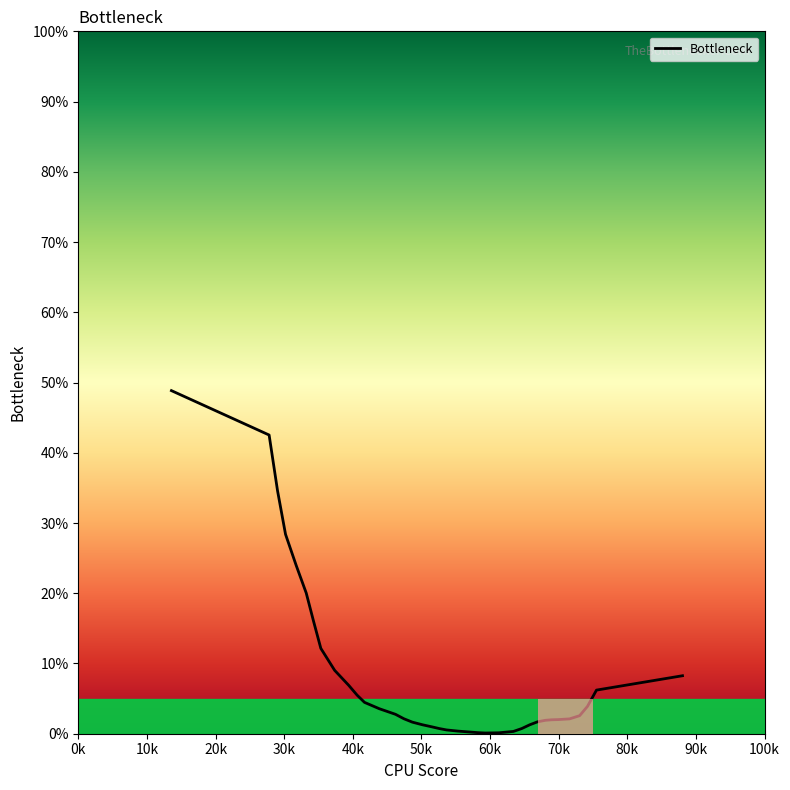

What is the greatest value displayed?

48.8